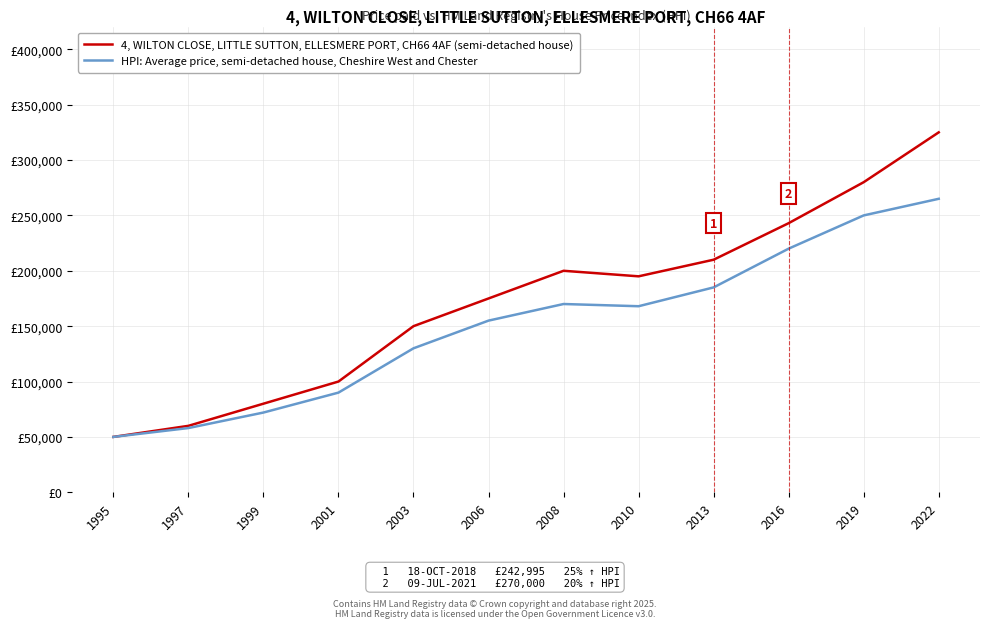

Between 1997 and 2001, which series saw the biggest shift?

4, WILTON CLOSE, LITTLE SUTTON, ELLESMERE PORT, CH66 4AF (semi-detached house)